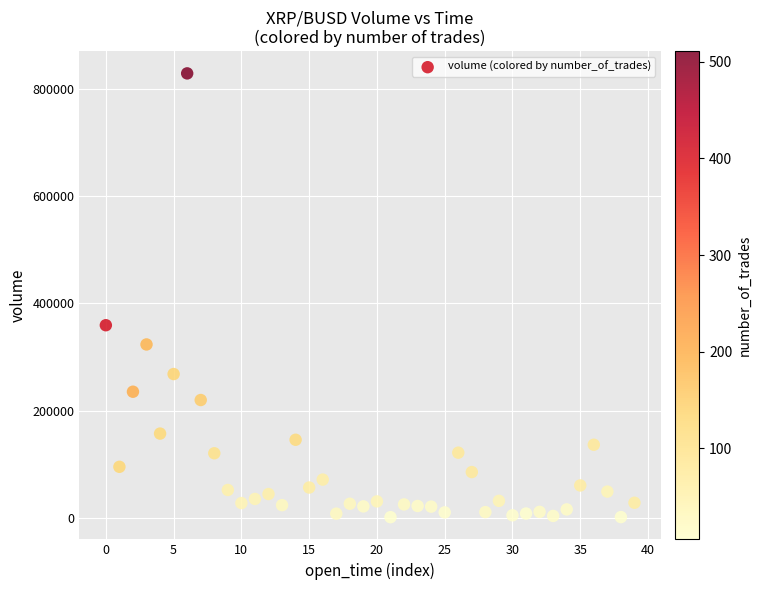

What Y value in the scatter plot is closest to 415036?

359206.6